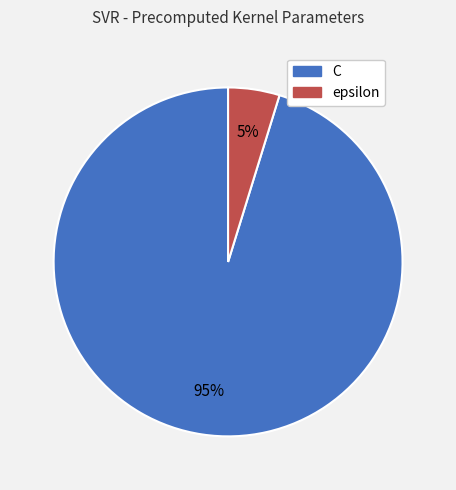

Does C account for over 50% of the chart?

Yes